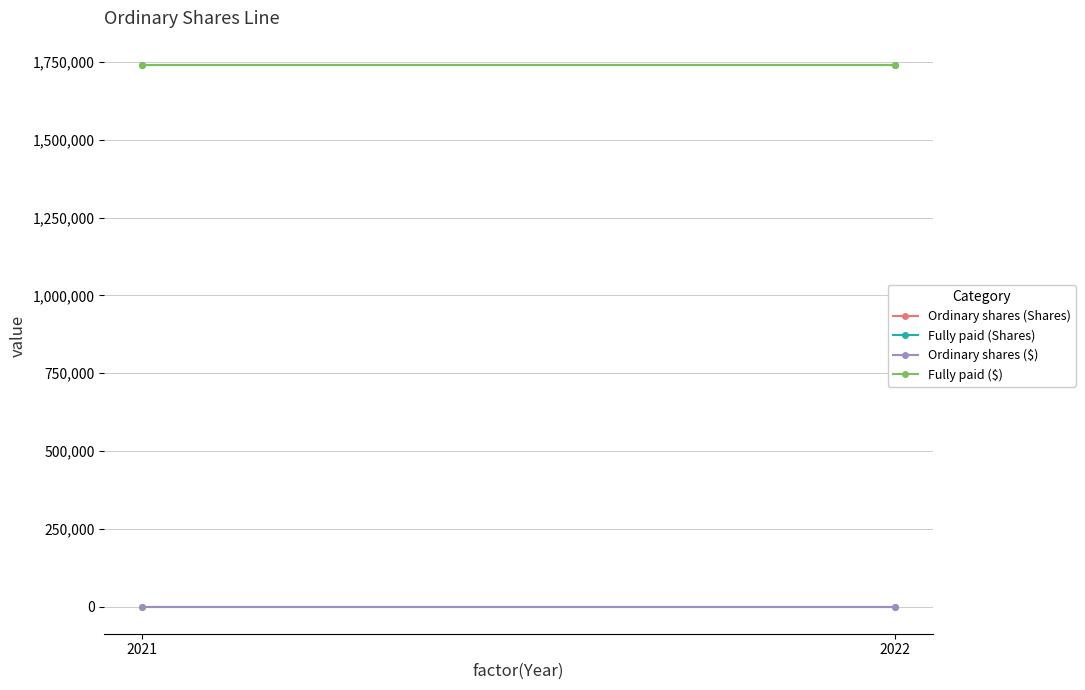

Rank the series at 2021 from highest to lowest value.

Fully paid (Shares), Fully paid ($), Ordinary shares (Shares), Ordinary shares ($)